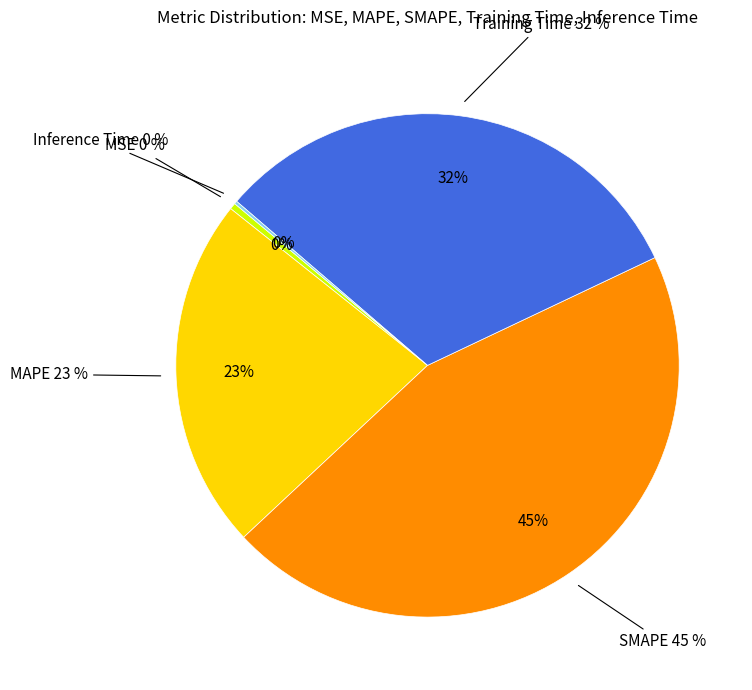

To the nearest percent, what is the average slice percentage?

20%